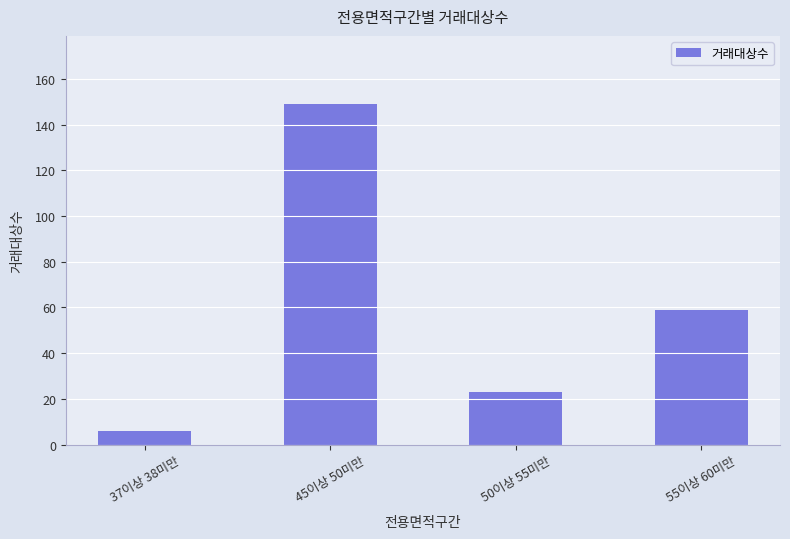

What position from the left is 37이상 38미만?

1